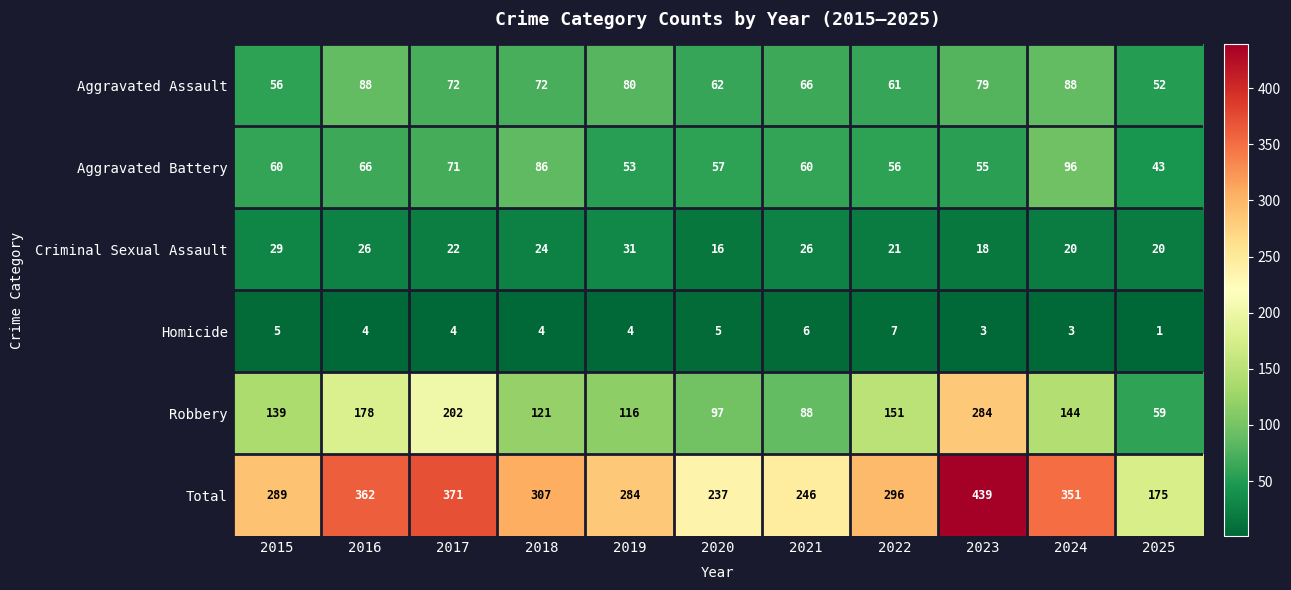

The value of Aggravated Assault at 2025 is 52. True or false?

True